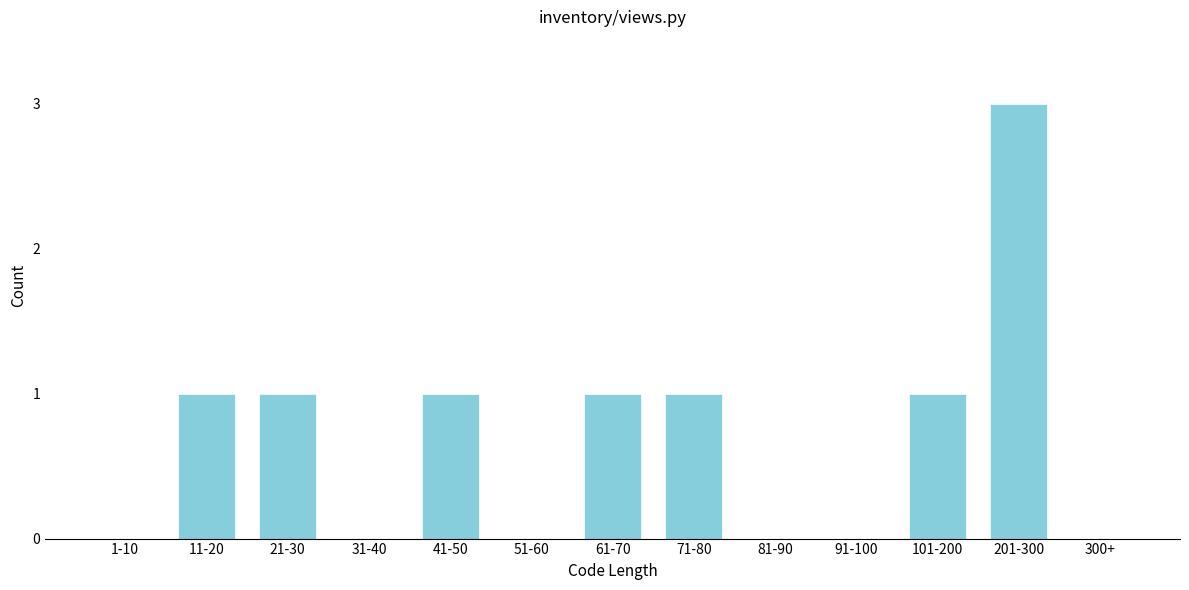

Reading right to left, extract all data points from this chart.

300+=0	201-300=3	101-200=1	91-100=0	81-90=0	71-80=1	61-70=1	51-60=0	41-50=1	31-40=0	21-30=1	11-20=1	1-10=0